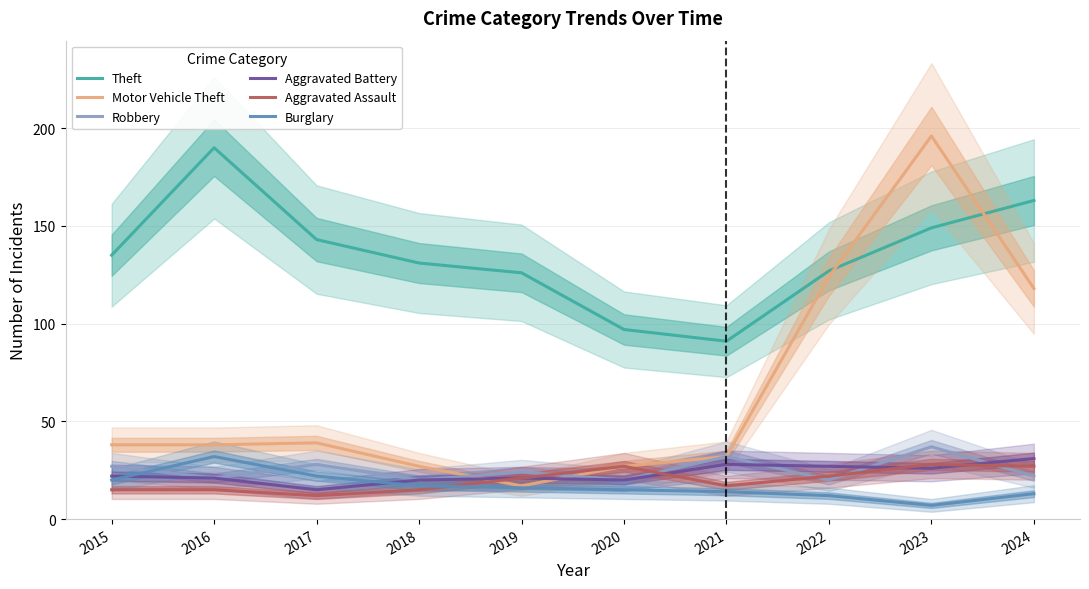

Reading right to left, what are all the values shown in this chart?

Theft: 2024=163	2023=149	2022=127	2021=91	2020=97	2019=126	2018=131	2017=143	2016=190	2015=135
Motor Vehicle Theft: 2024=118	2023=196	2022=124	2021=32	2020=27	2019=17	2018=27	2017=39	2016=38	2015=38
Robbery: 2024=22	2023=37	2022=20	2021=32	2020=20	2019=24	2018=20	2017=28	2016=21	2015=27
Aggravated Battery: 2024=31	2023=26	2022=27	2021=28	2020=20	2019=21	2018=20	2017=15	2016=21	2015=22
Aggravated Assault: 2024=27	2023=28	2022=22	2021=17	2020=27	2019=21	2018=15	2017=12	2016=15	2015=15
Burglary: 2024=13	2023=7	2022=12	2021=14	2020=15	2019=16	2018=17	2017=22	2016=32	2015=20